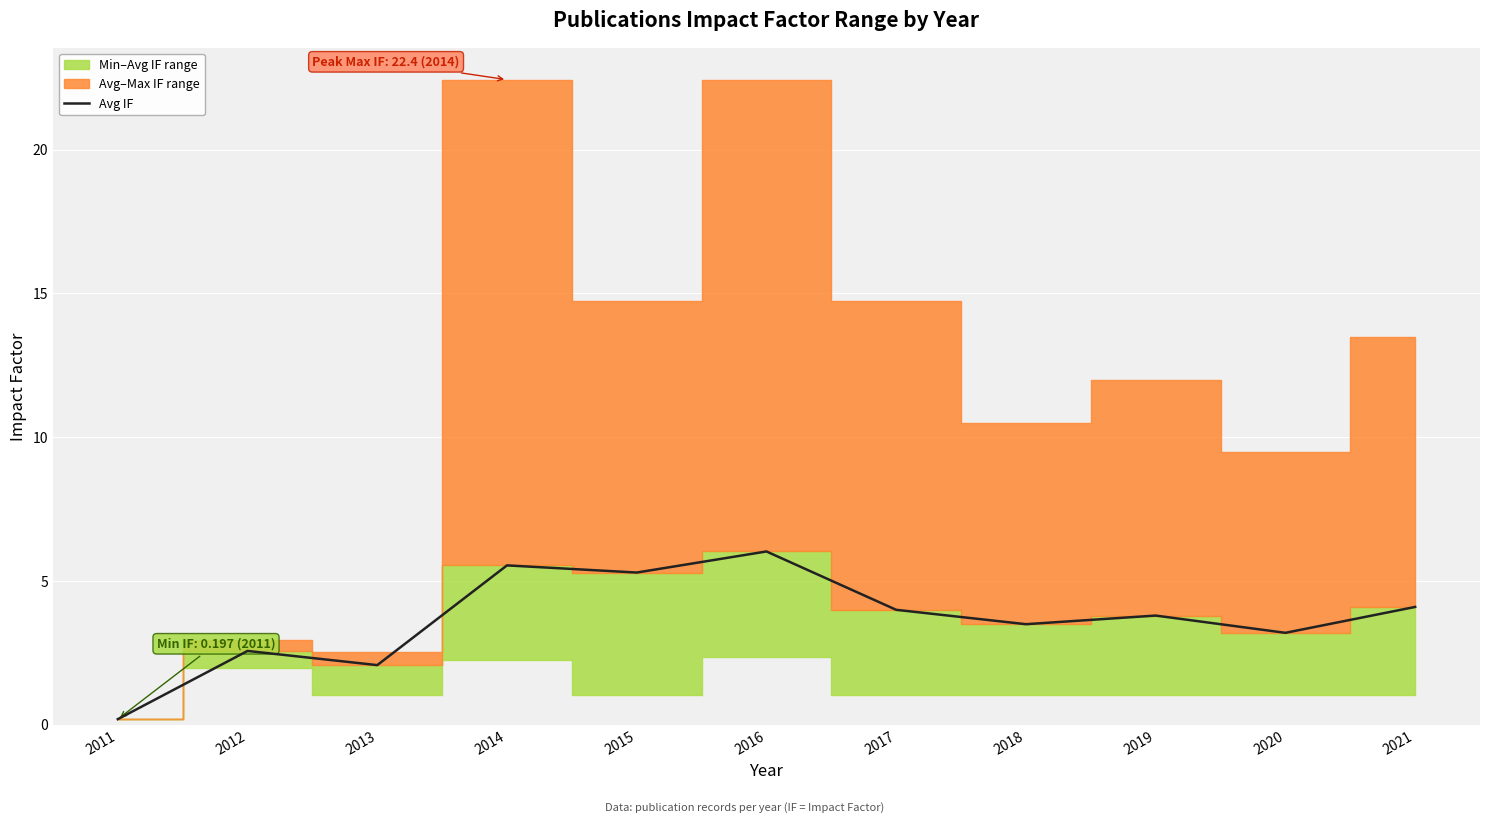

How many interior local valleys (lower than both neighbors) does the data have?

4